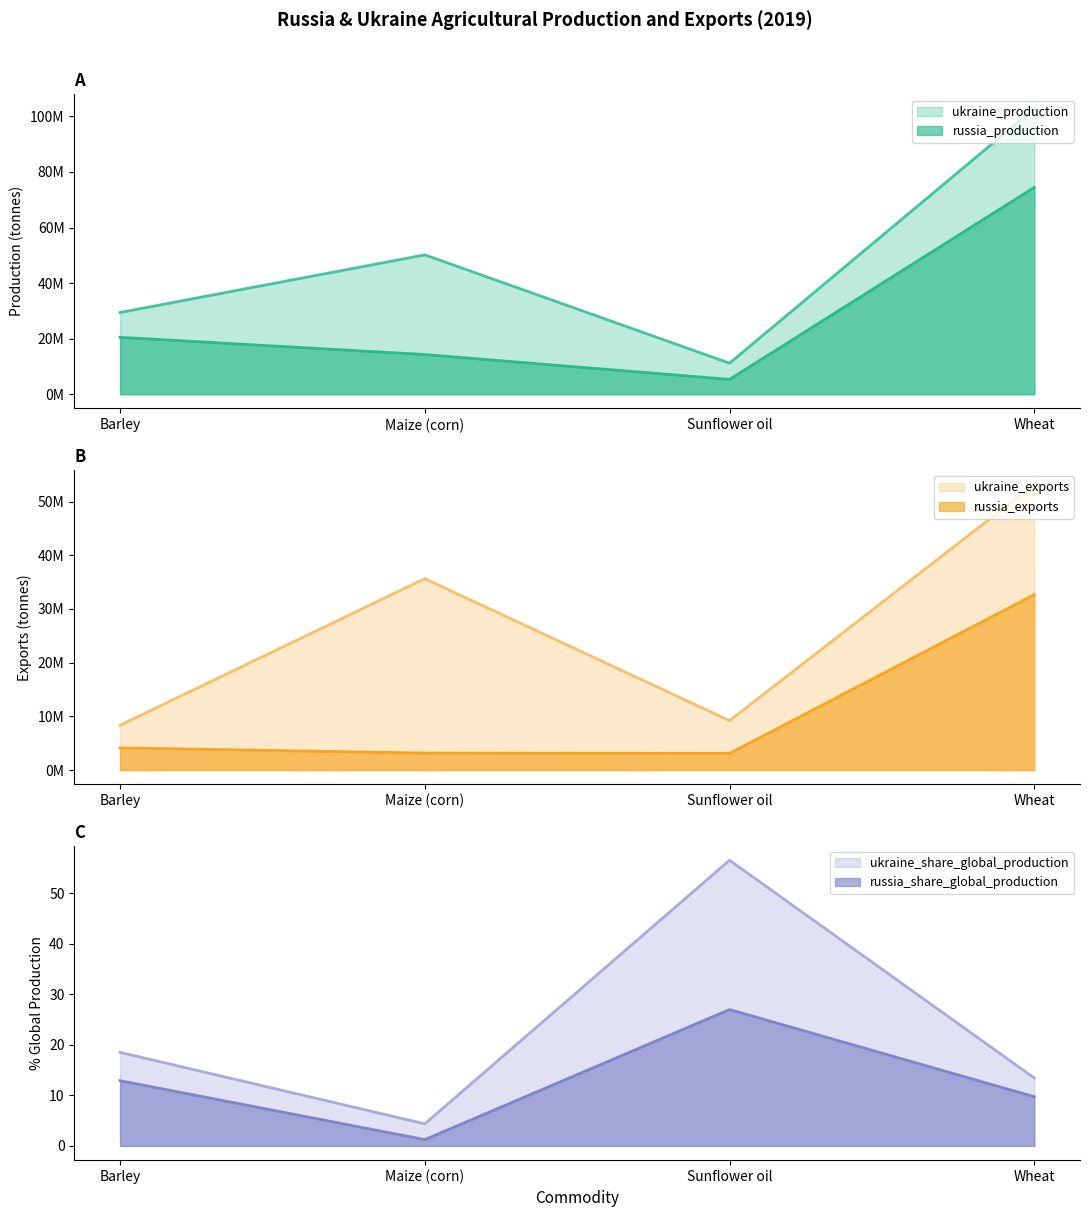

True or false: ukraine_share_global_production and russia_production cross at least once.

False